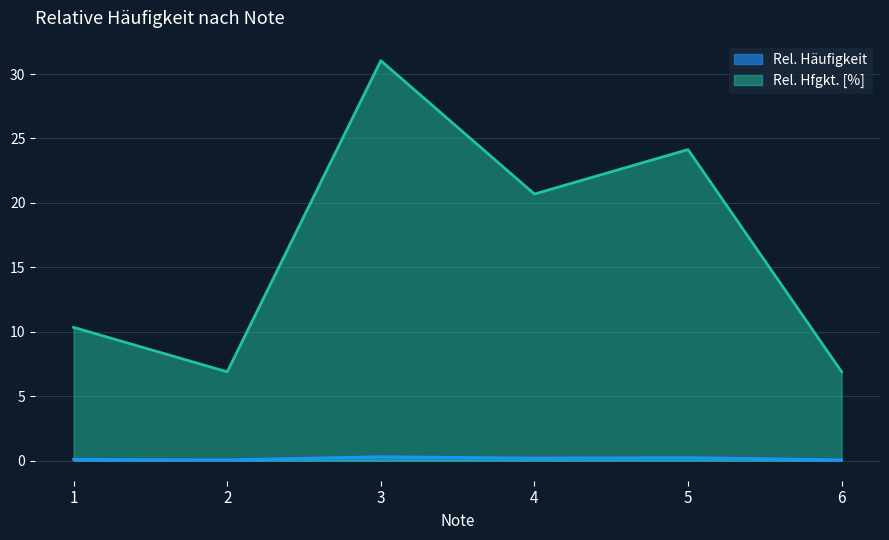

At how many categories does at least one series exceed 1?

6